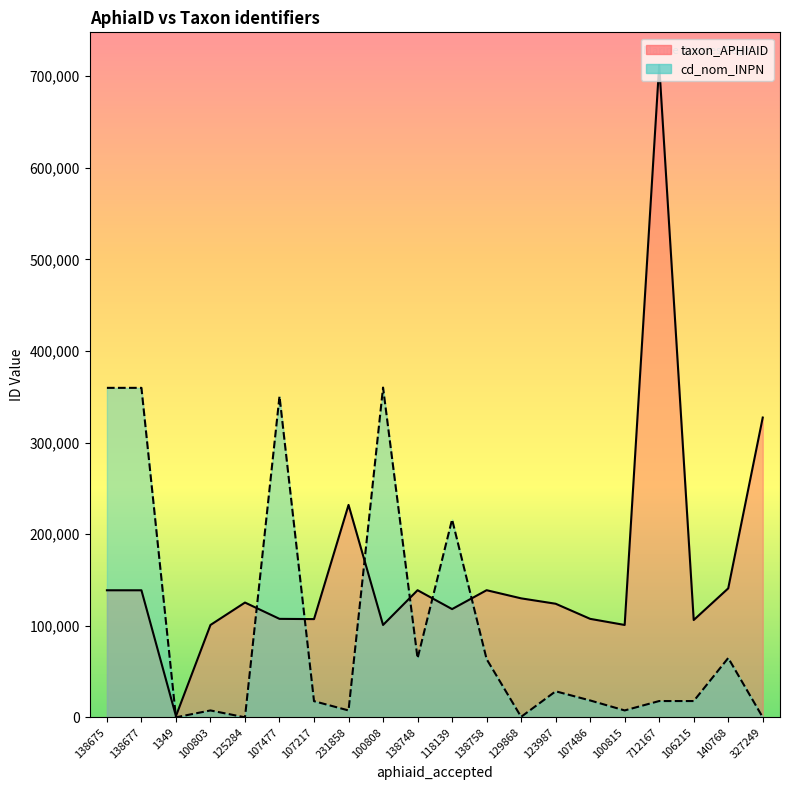

What value does the taxon_APHIAID series have at 107477, to the nearest 100?

107500